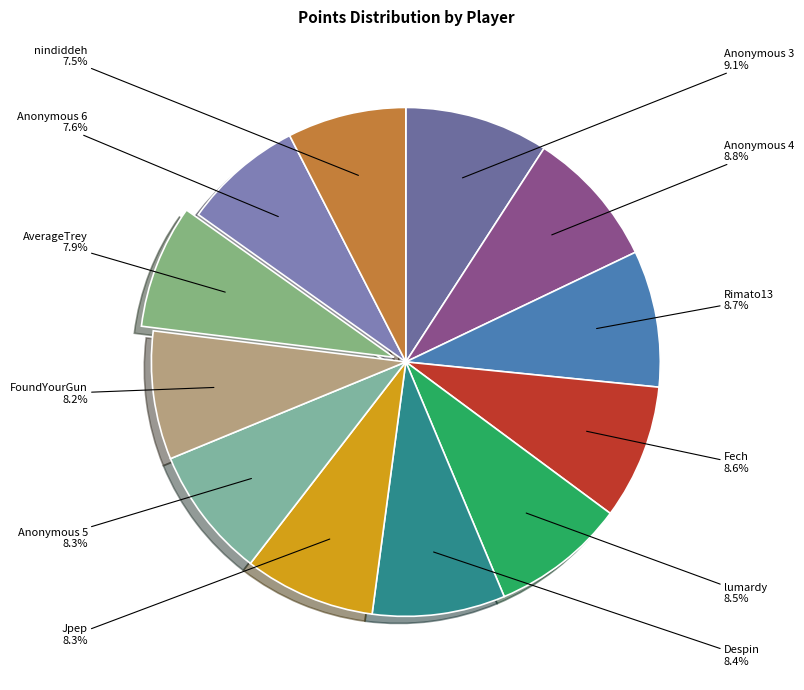

How many slices are in this pie chart?

12